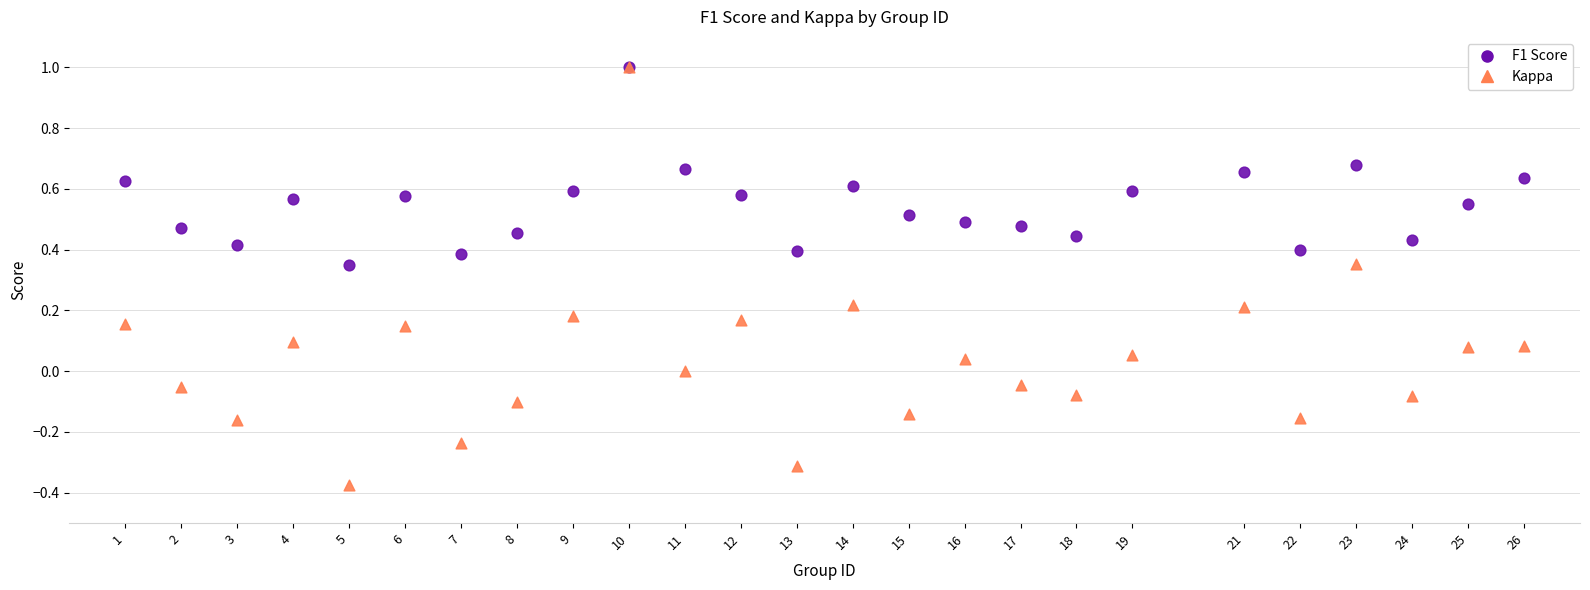

Which series contains the lowest Y value?

Kappa